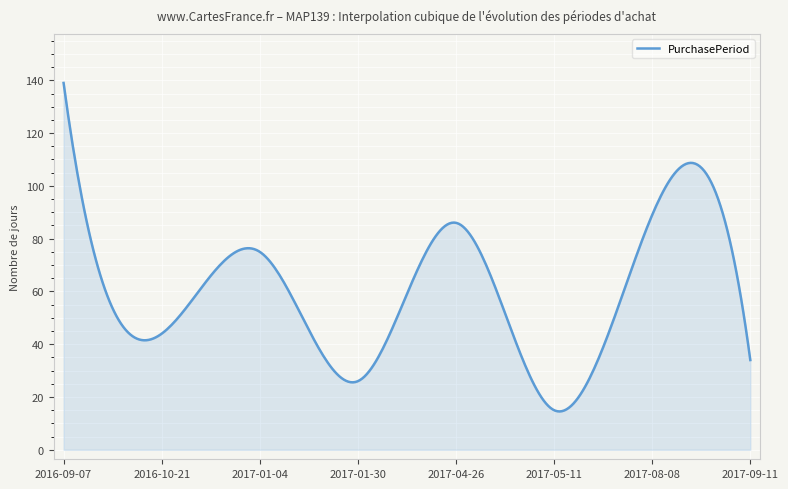

What is the difference between the maximum and minimum values?

124.5